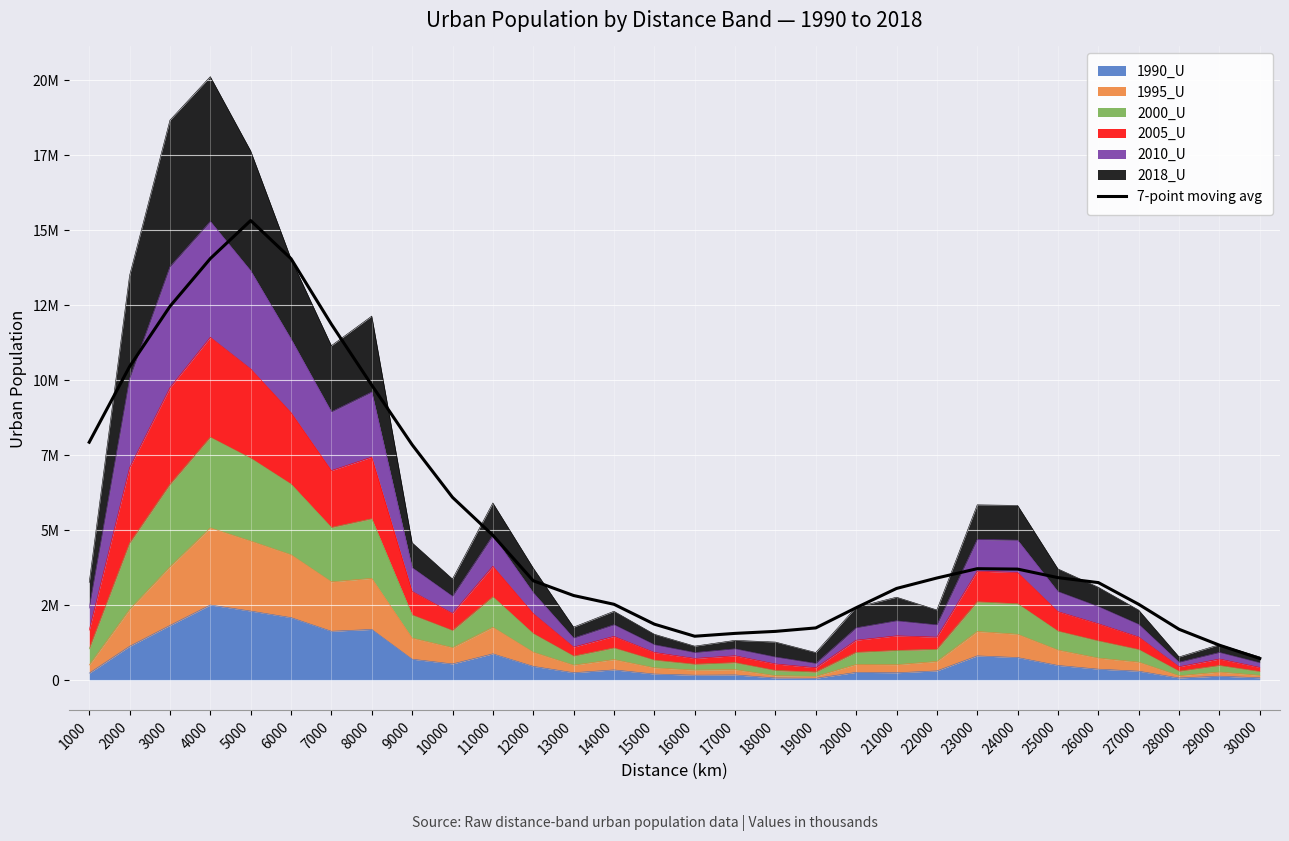

How many data points does each series have?

30